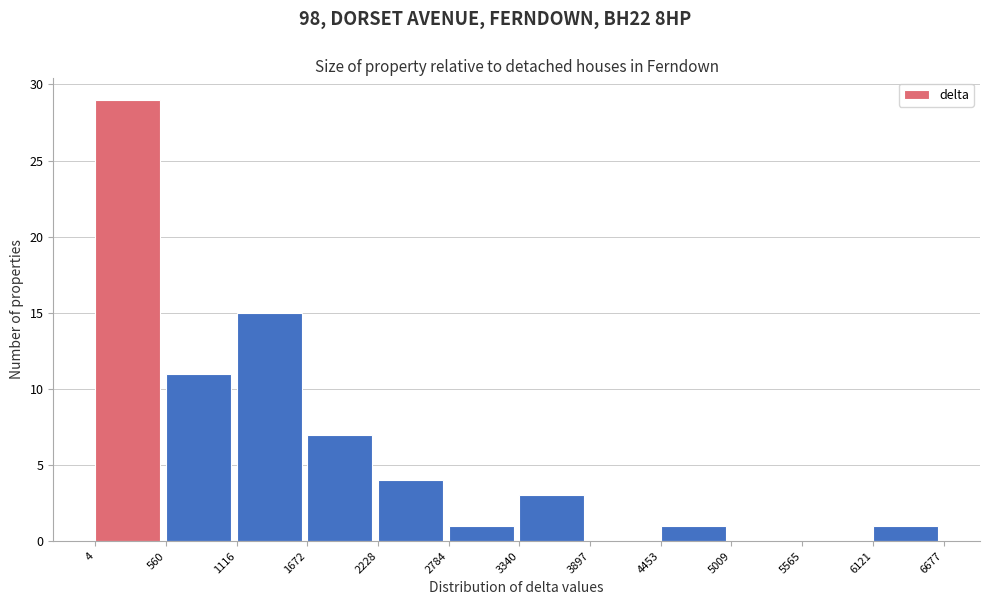

Which range on the x-axis has the tallest bar?

4 to 560